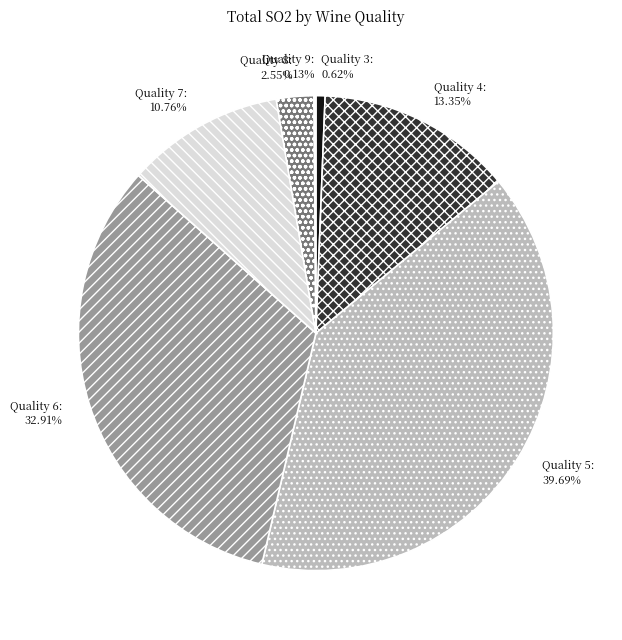

Between Quality 7 and Quality 4, which is larger?

Quality 4